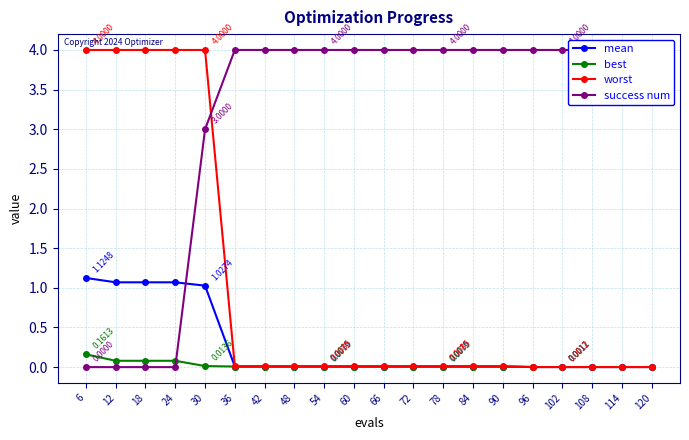

Reading left to right, transcribe all the data shown in this chart.

mean: 1.1	1.1	1.1	1.1	1.0	0.0	0.0	0.0	0.0	0.0	0.0	0.0	0.0	0.0	0.0	0.0	0.0	0.0	0.0	0.0
best: 0.2	0.1	0.1	0.1	0.0	0.0	0.0	0.0	0.0	0.0	0.0	0.0	0.0	0.0	0.0	0.0	0.0	0.0	0.0	0.0
worst: 4.0	4.0	4.0	4.0	4.0	0.0	0.0	0.0	0.0	0.0	0.0	0.0	0.0	0.0	0.0	0.0	0.0	0.0	0.0	0.0
success num: 0.0	0.0	0.0	0.0	3.0	4.0	4.0	4.0	4.0	4.0	4.0	4.0	4.0	4.0	4.0	4.0	4.0	4.0	4.0	4.0